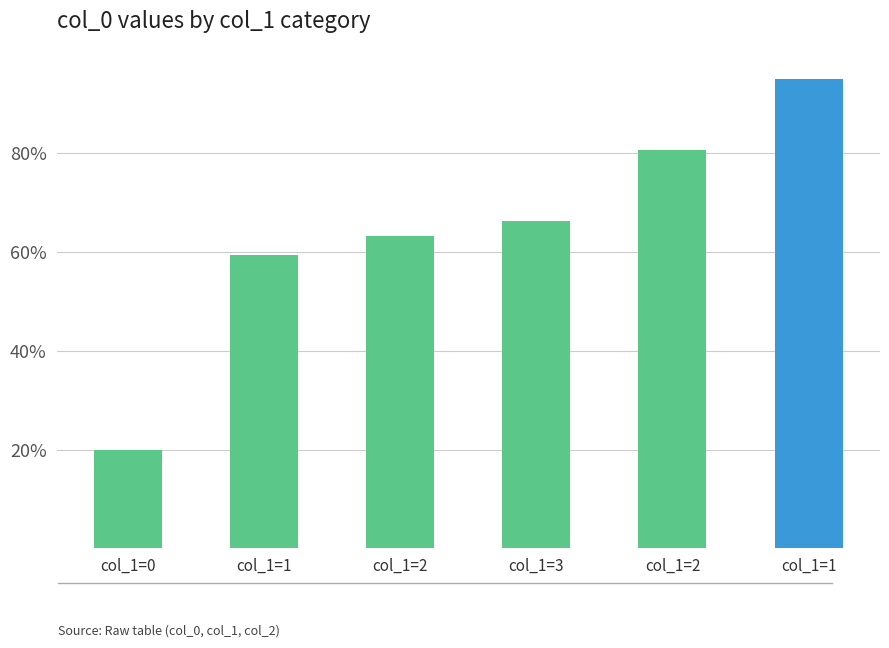

The chart shows a value of 59.5 at col_1=1. True or false?

True